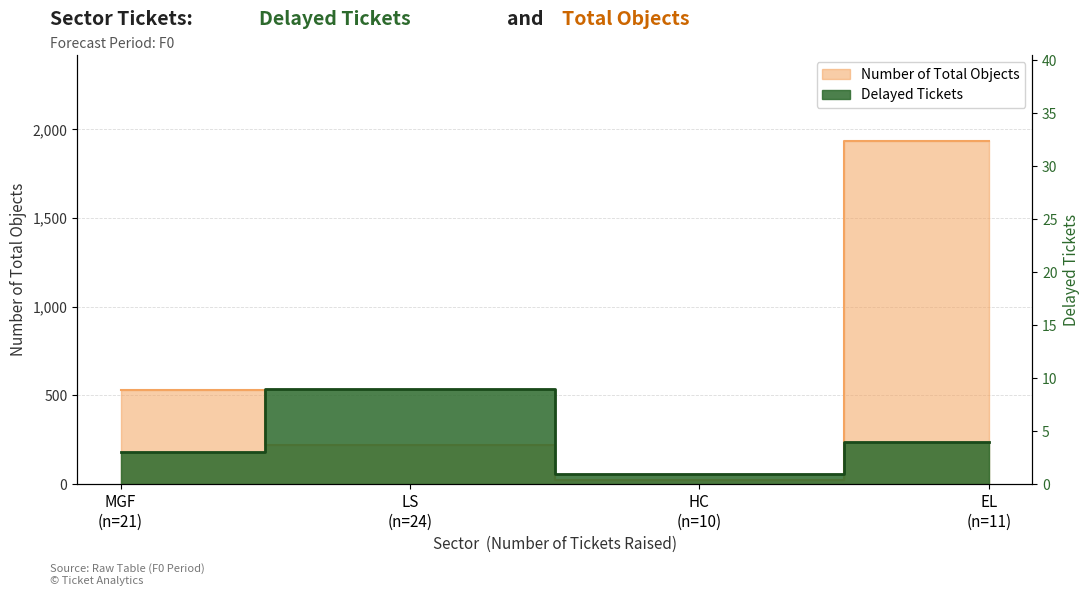

At LS (n=24), list the series in order from smallest to largest.

Delayed Tickets, Number of Total Objects